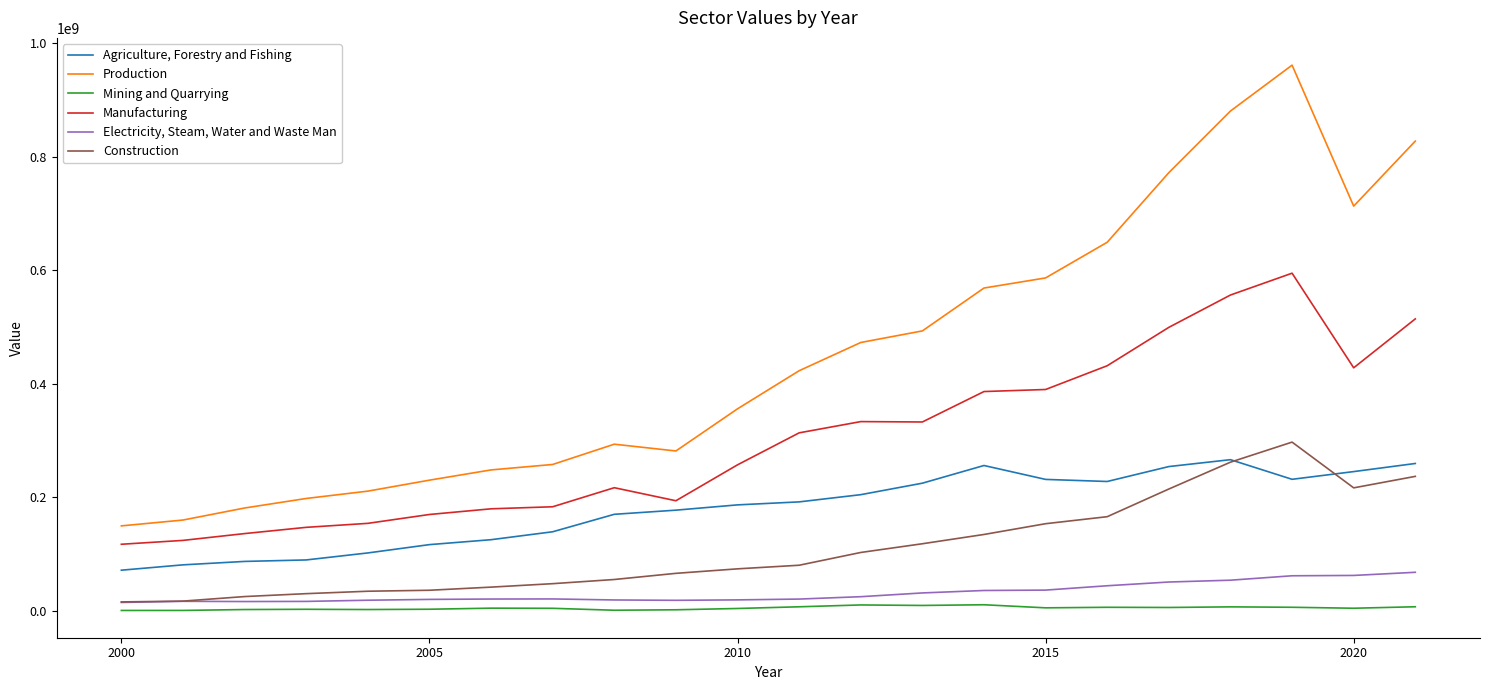

What is the highest value of the Agriculture, Forestry and Fishing series?

266500392